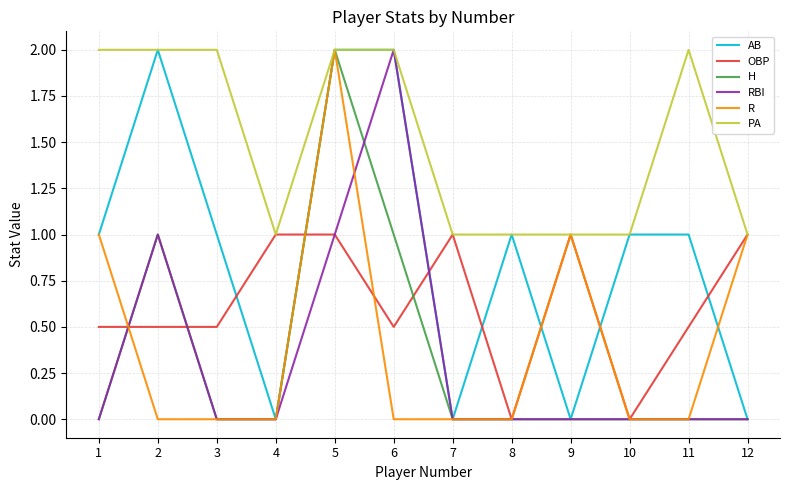

What are all the series names shown in the legend?

AB, OBP, H, RBI, R, PA